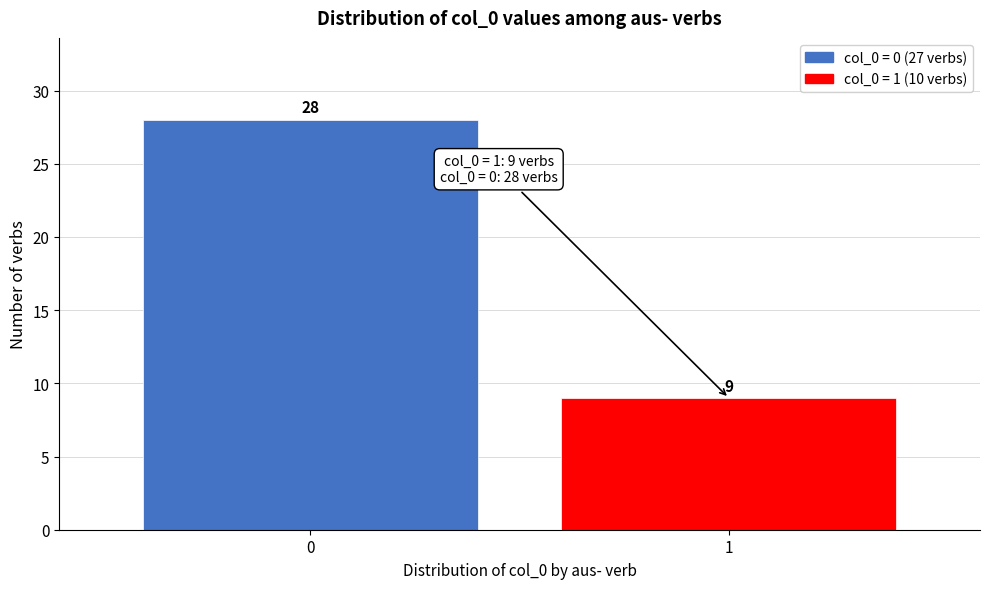

Reading right to left, transcribe all the data shown in this chart.

1=9	0=28